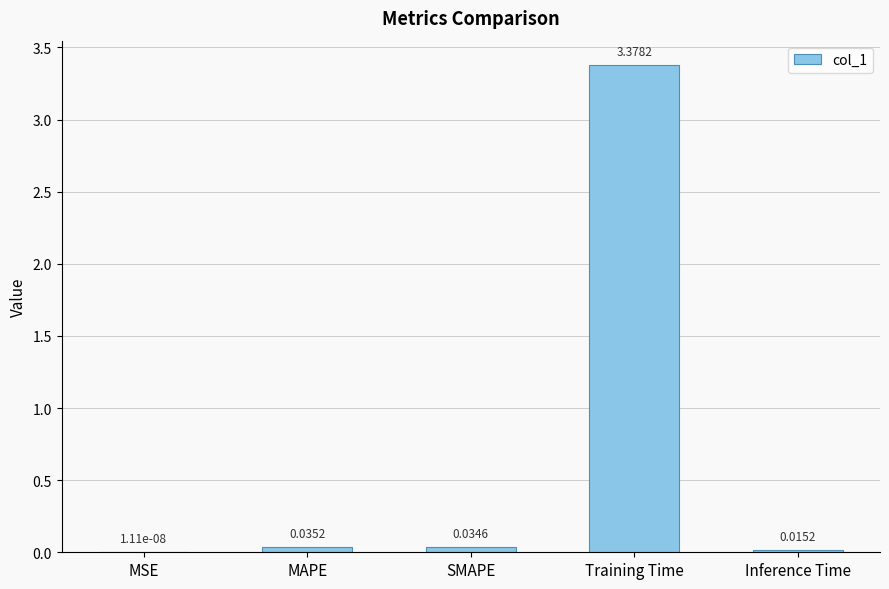

Which label corresponds to the largest value in the chart?

Training Time